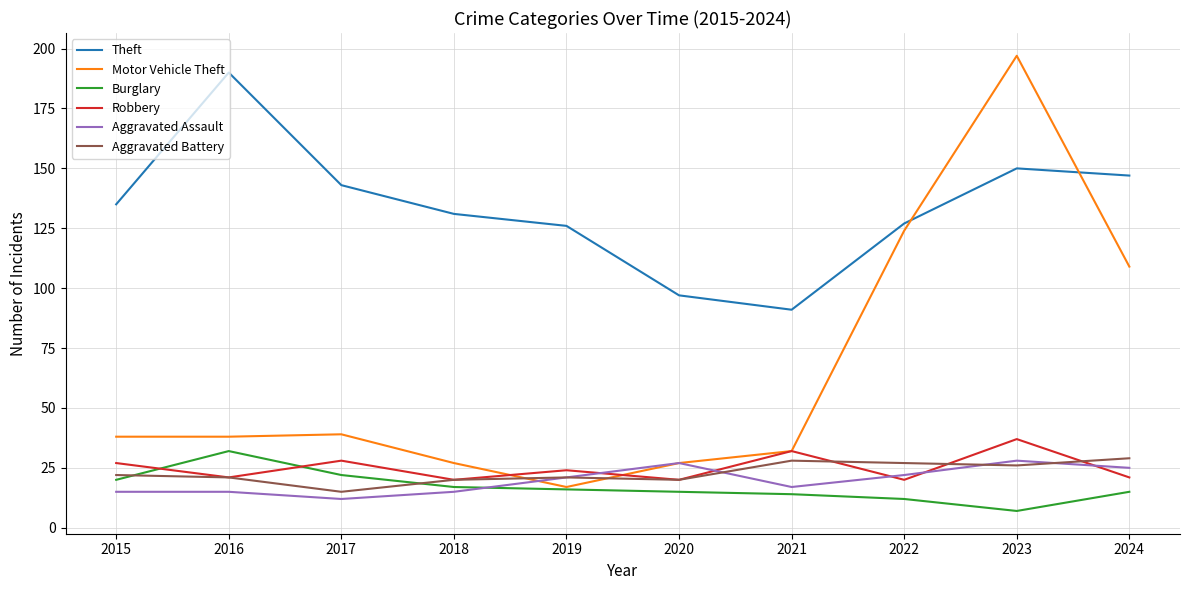

What is the average value of the Motor Vehicle Theft series?

65